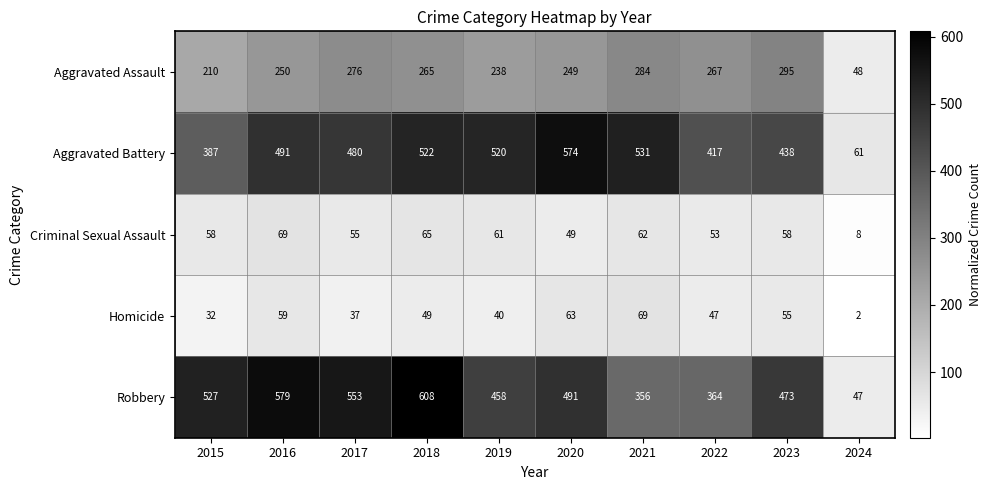

At which category is the sum across all series the highest?

2018